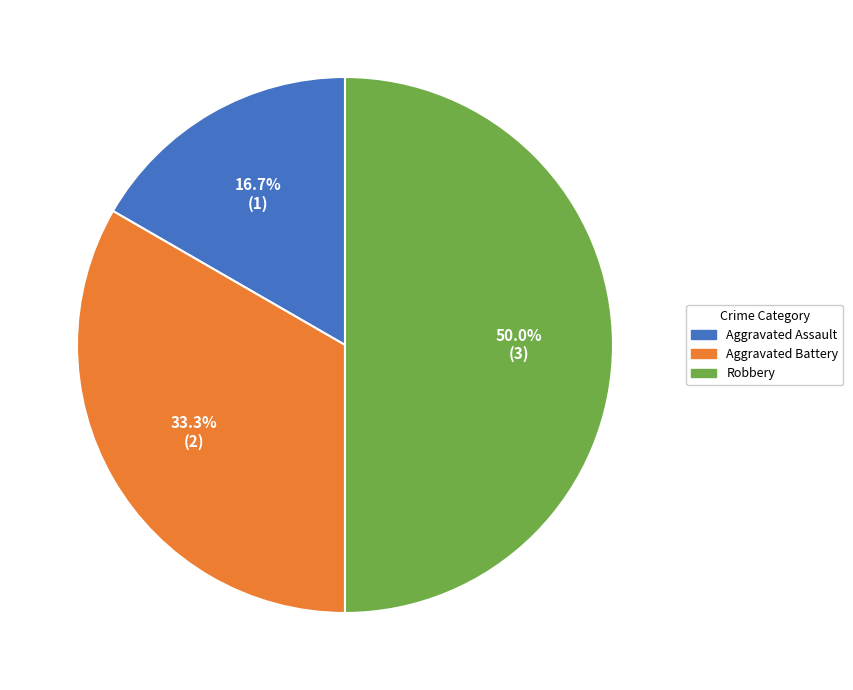

Does Aggravated Assault represent more than half of the total?

No